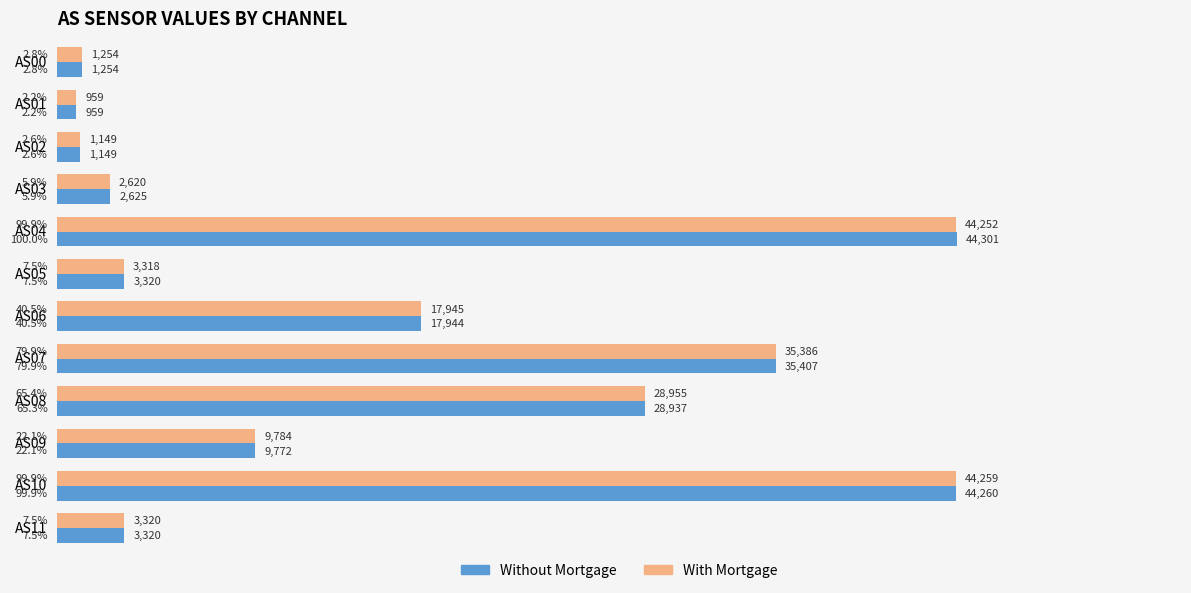

What value does the With Mortgage series have at AS04?

44252